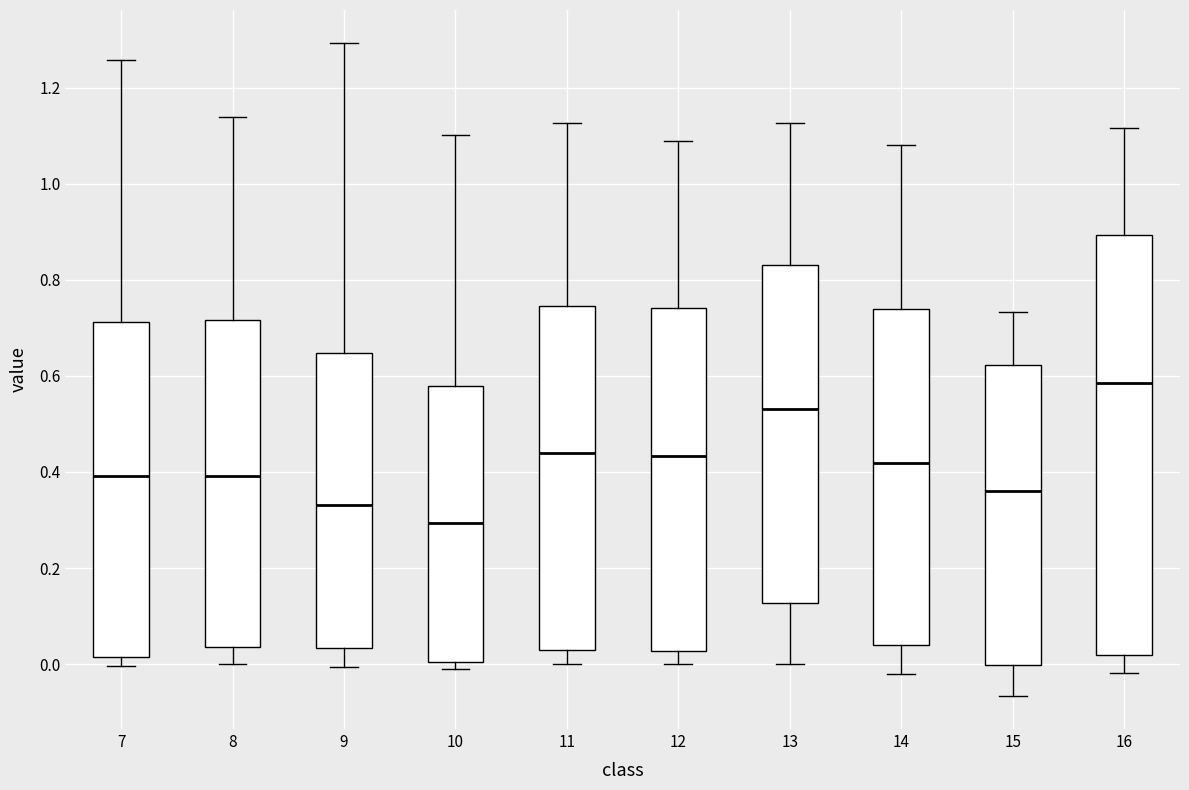

Reading left to right, transcribe this box plot: for each box, give where its median line is, the range the box spans, and where its two whiskers end, as read against the y-axis. The values are not printed on the chart, so give them approximately, as read against the axis.

7: median 0.40, box 0.02 to 0.72, whiskers 0.00 to 1.26
8: median 0.40, box 0.04 to 0.72, whiskers 0.00 to 1.14
9: median 0.34, box 0.04 to 0.64, whiskers 0.00 to 1.30
10: median 0.30, box 0.00 to 0.58, whiskers -0.02 to 1.10
11: median 0.44, box 0.02 to 0.74, whiskers 0.00 to 1.12
12: median 0.44, box 0.02 to 0.74, whiskers 0.00 to 1.08
13: median 0.54, box 0.12 to 0.84, whiskers 0.00 to 1.12
14: median 0.42, box 0.04 to 0.74, whiskers -0.02 to 1.08
15: median 0.36, box 0.00 to 0.62, whiskers -0.06 to 0.74
16: median 0.58, box 0.02 to 0.90, whiskers -0.02 to 1.12